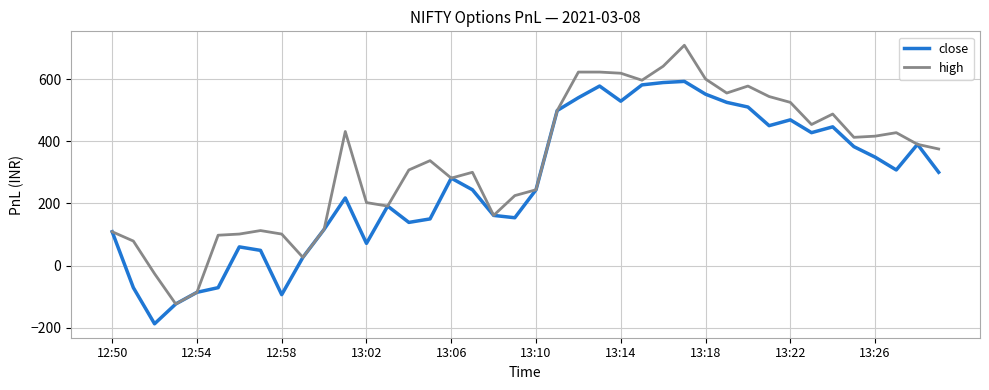

Rank the series by their maximum value, from highest to lowest.

high, close